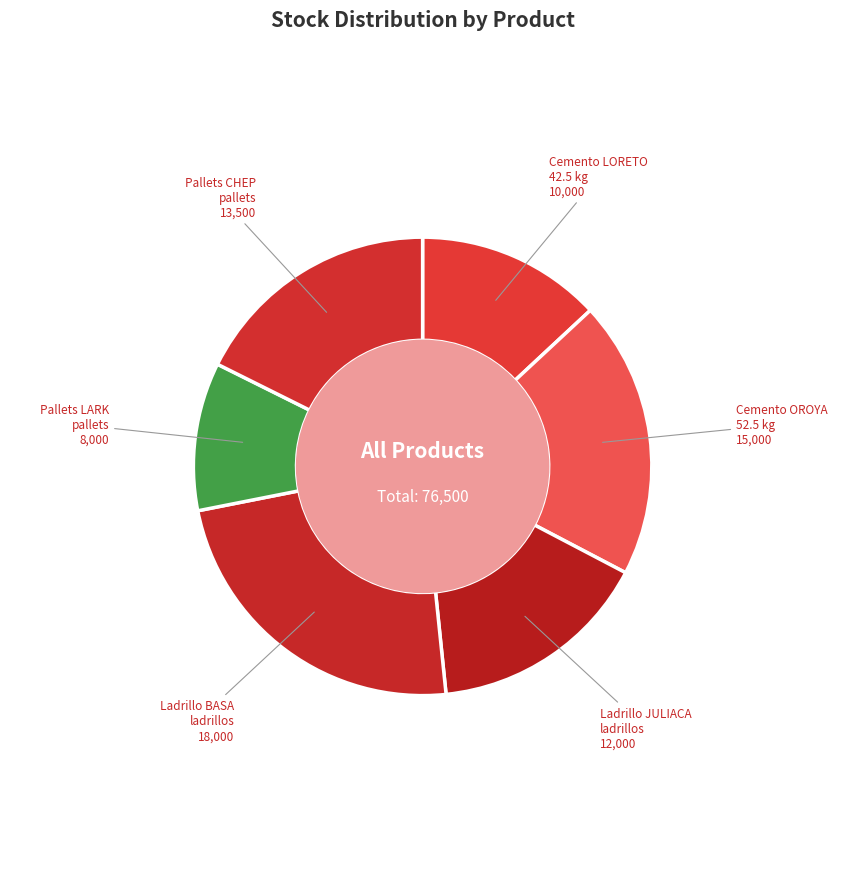

Rank the categories by value from highest to lowest.

Ladrillo BASA ladrillos, Cemento OROYA 52.5 kg, Pallets CHEP pallets, Ladrillo JULIACA ladrillos, Cemento LORETO 42.5 kg, Pallets LARK pallets